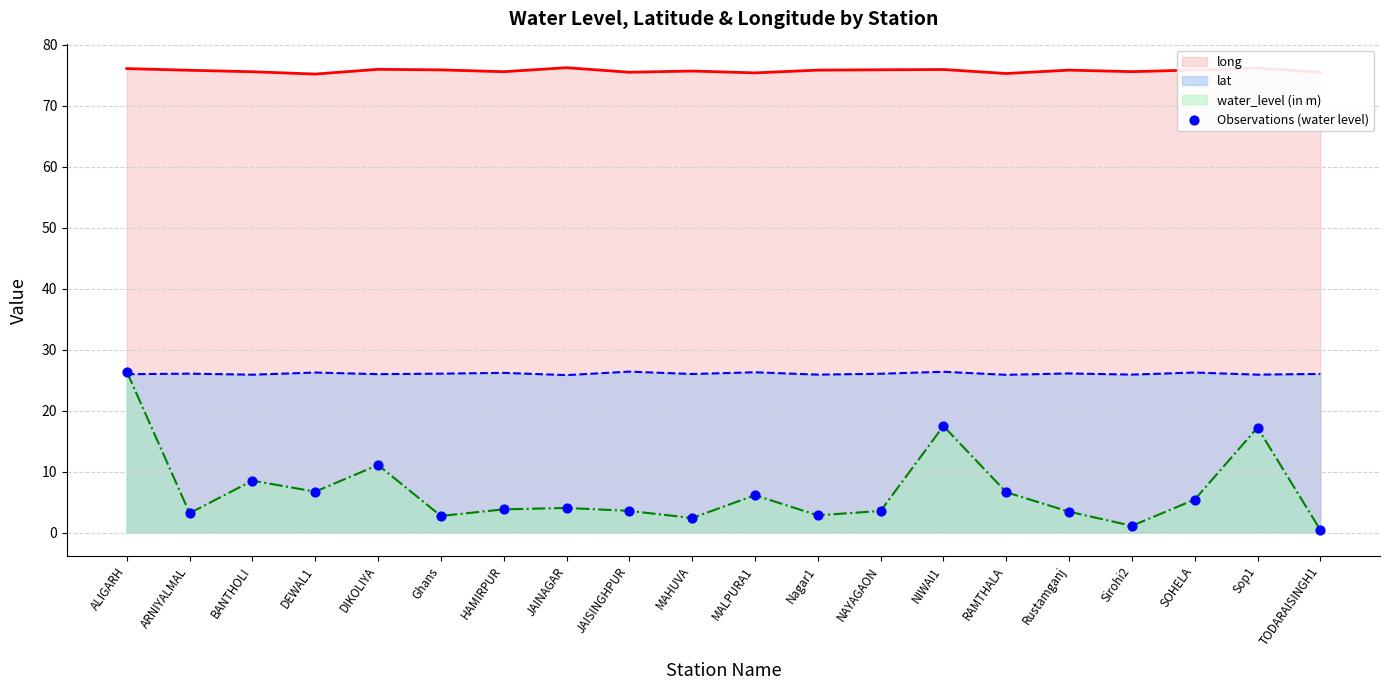

Between BANTHOLI and SOHELA, which is larger?

BANTHOLI